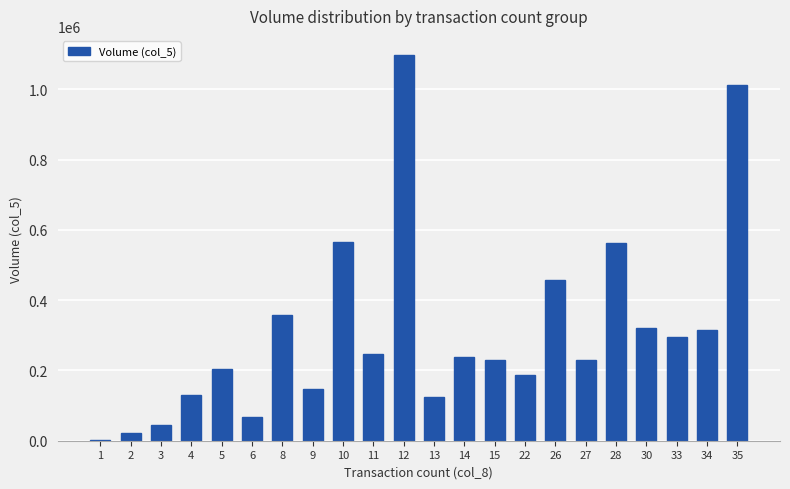

Approximately how many times larger is the value at 11 compared to 34?

0.8